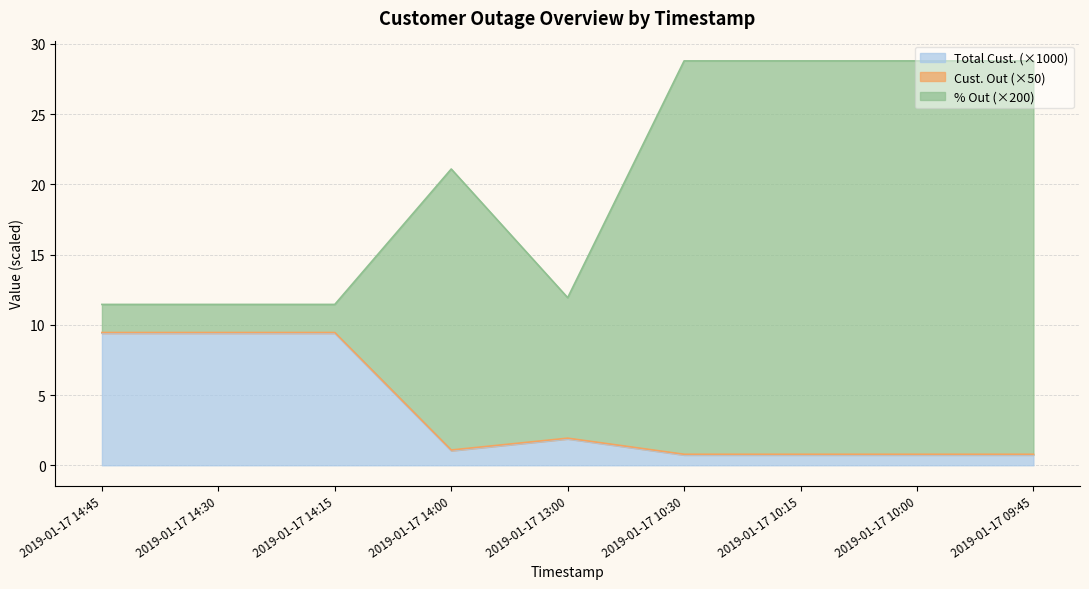

What is the maximum value for % Out?

28.8